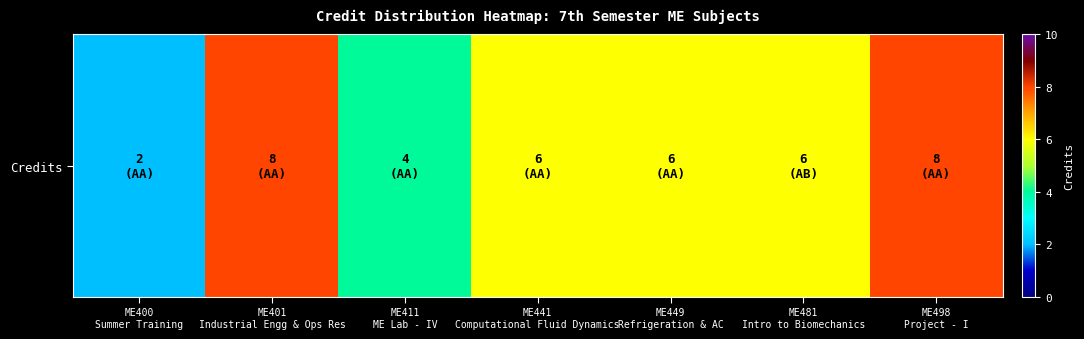

Reading left to right, list all the values displayed in this chart.

ME400
Summer Training=2	ME401
Industrial Engg & Ops Res=8	ME411
ME Lab - IV=4	ME441
Computational Fluid Dynamics=6	ME449
Refrigeration & AC=6	ME481
Intro to Biomechanics=6	ME498
Project - I=8